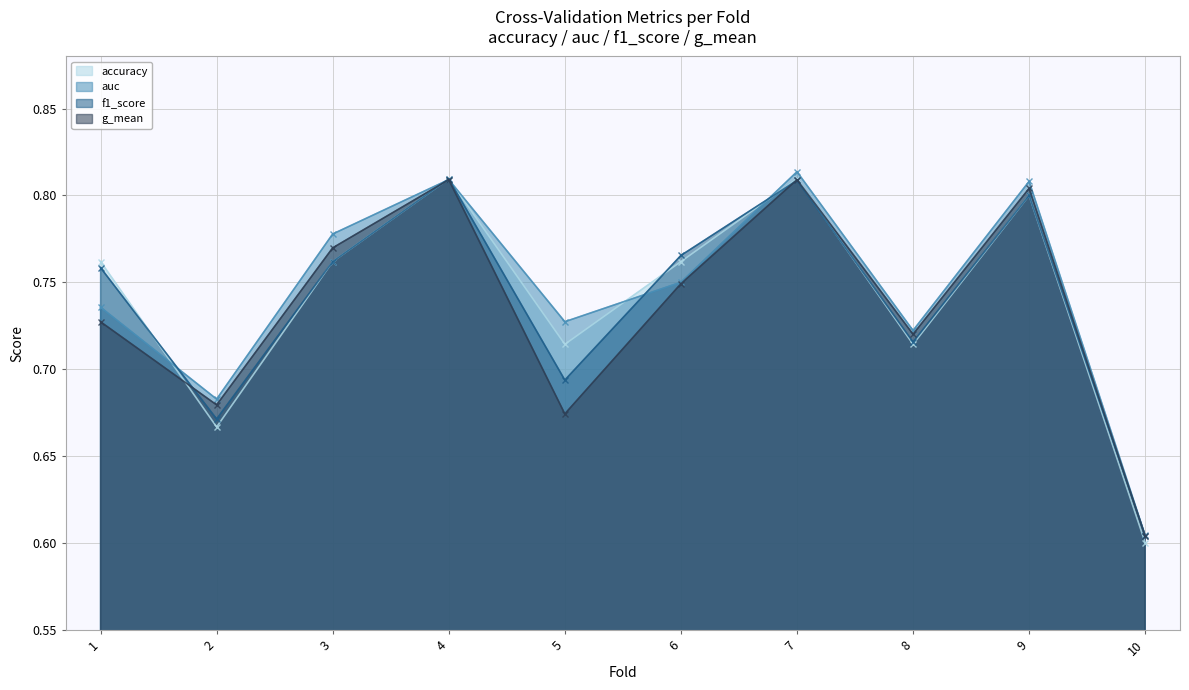

Rank the series by their maximum value, from highest to lowest.

auc, accuracy, f1_score, g_mean